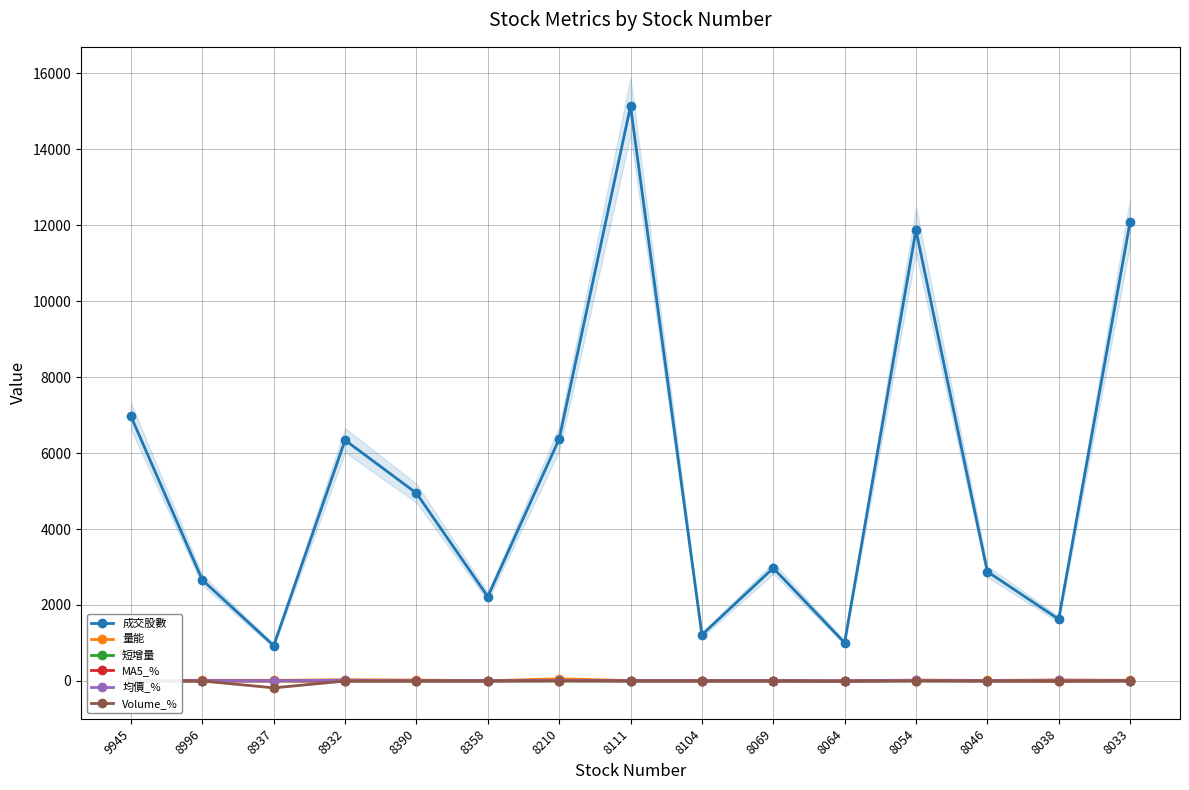

How many lines are shown in the chart?

6